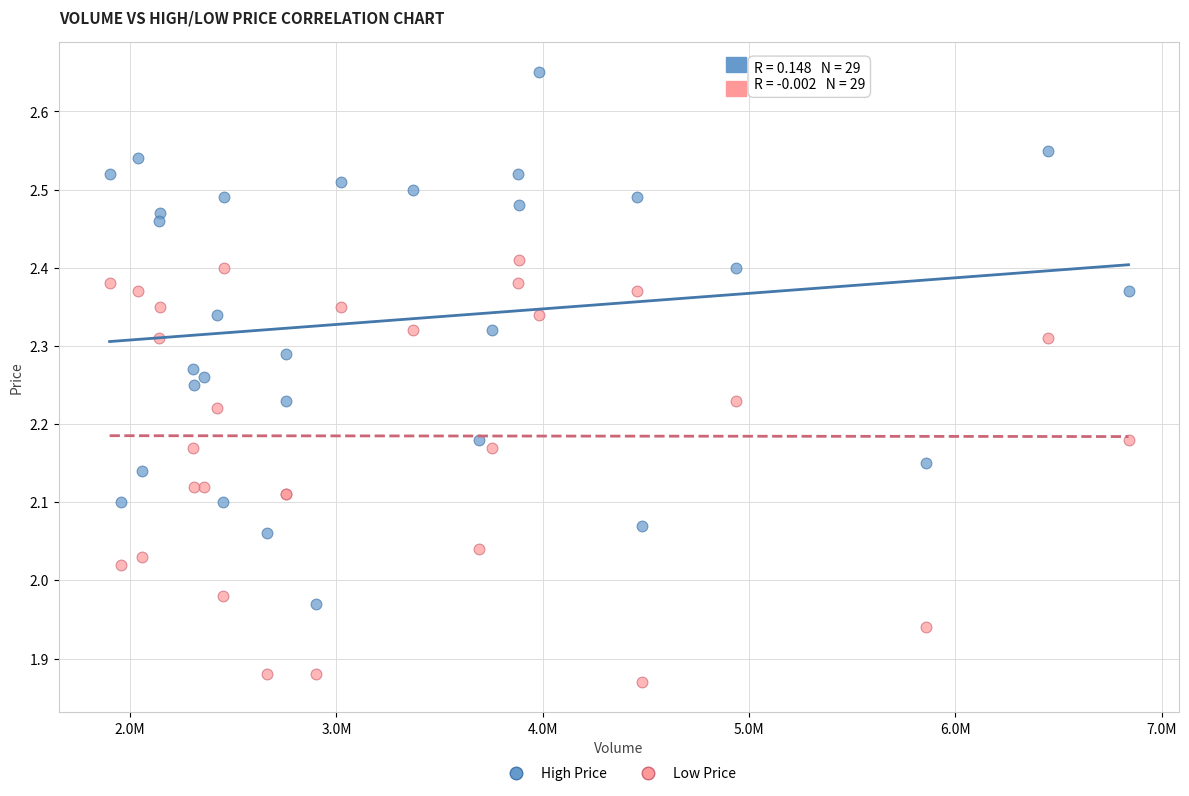

What is the X range (max minus min) for the scatter plot?

4938600.0